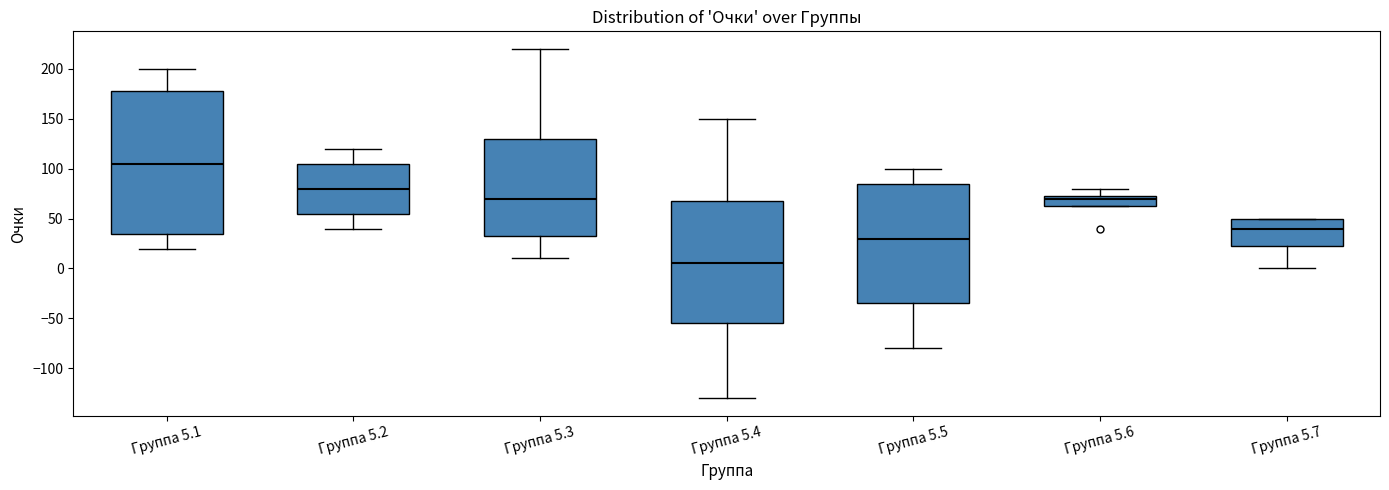

Which box is the tallest, from its lower edge to its upper edge?

Группа 5.1